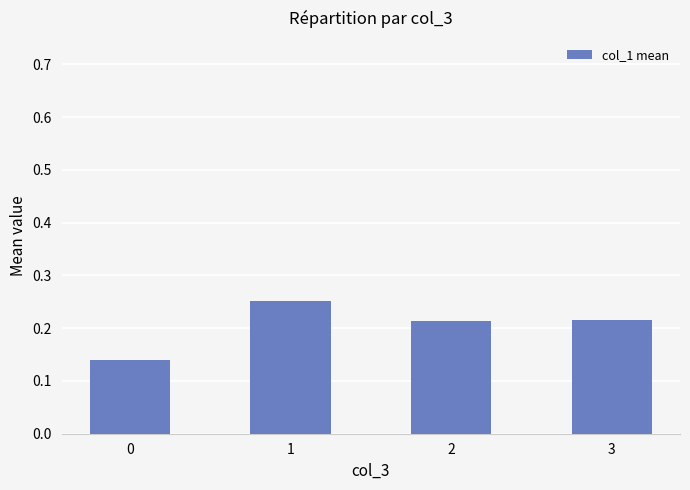

How many bars are there in total?

4